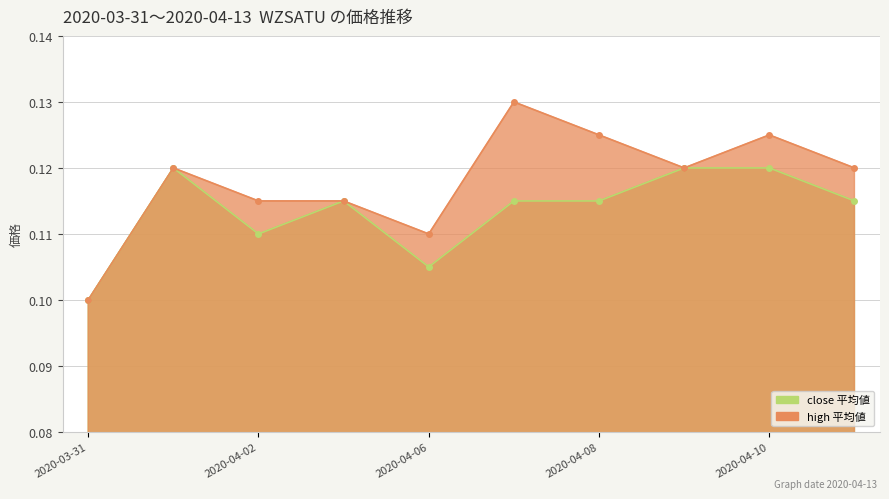

The close series shows 0.1 at 2020-04-07. True or false?

True